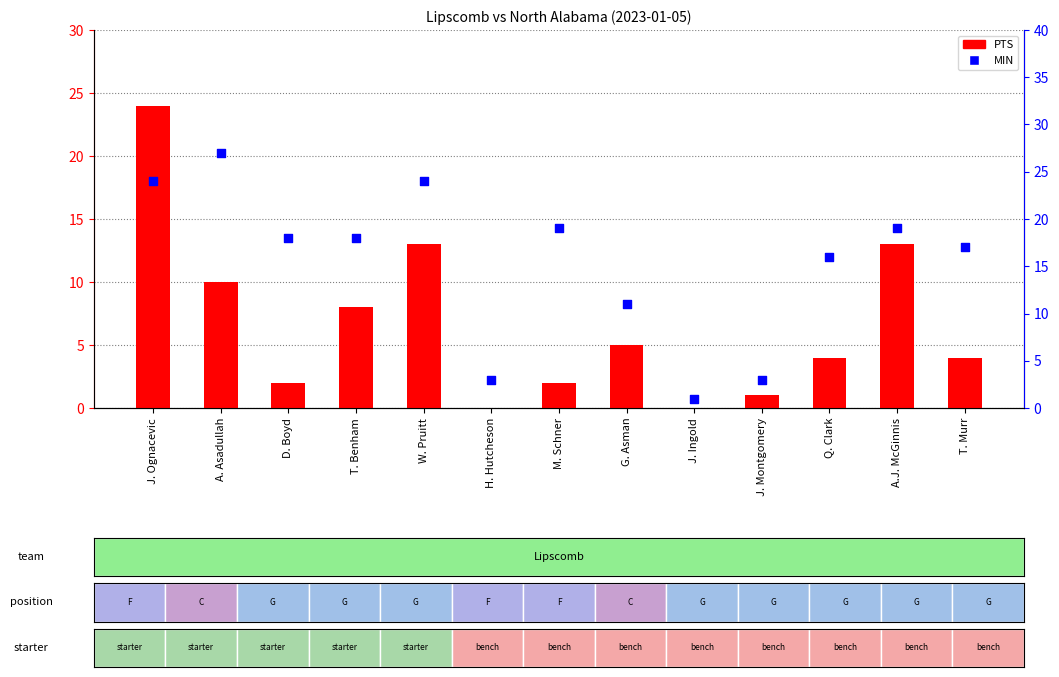

Which series reaches the maximum Y coordinate?

MIN